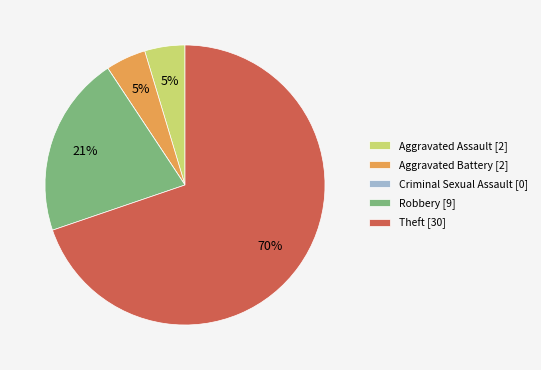

Do Theft [30] and Robbery [9] together represent more than half of the pie?

Yes